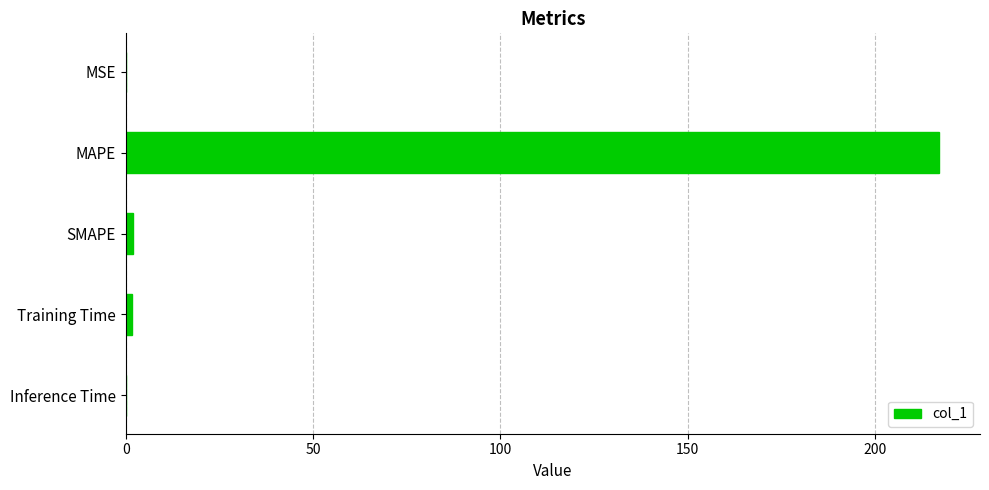

What is the greatest value displayed?

217.2